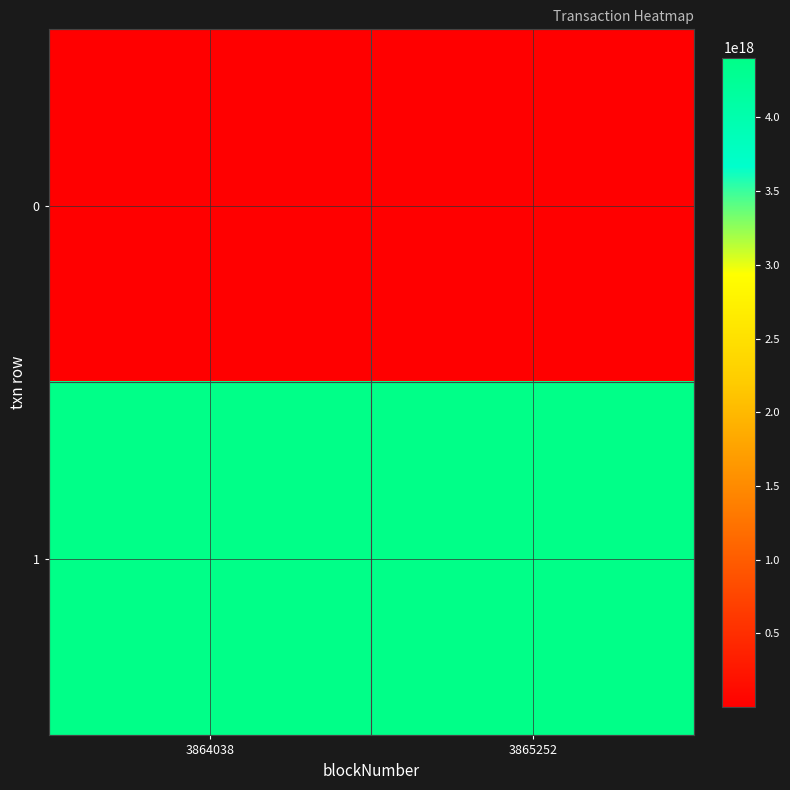

What is the total value across all series at 3864038?

4405154691497321984